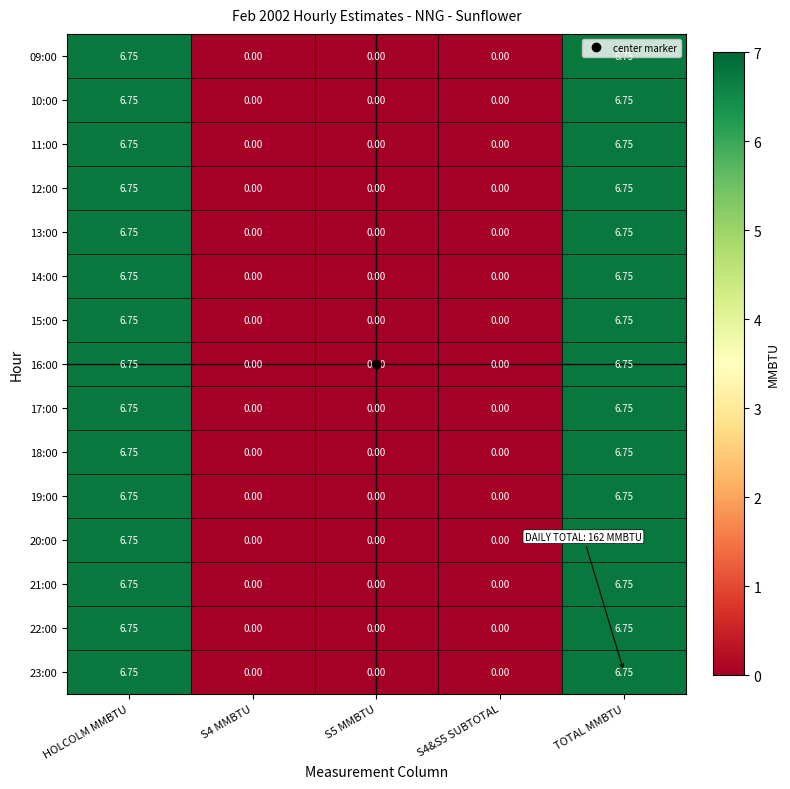

Is the value of 09:00 at HOLCOLM MMBTU greater than the value of 16:00 at S5 MMBTU?

Yes